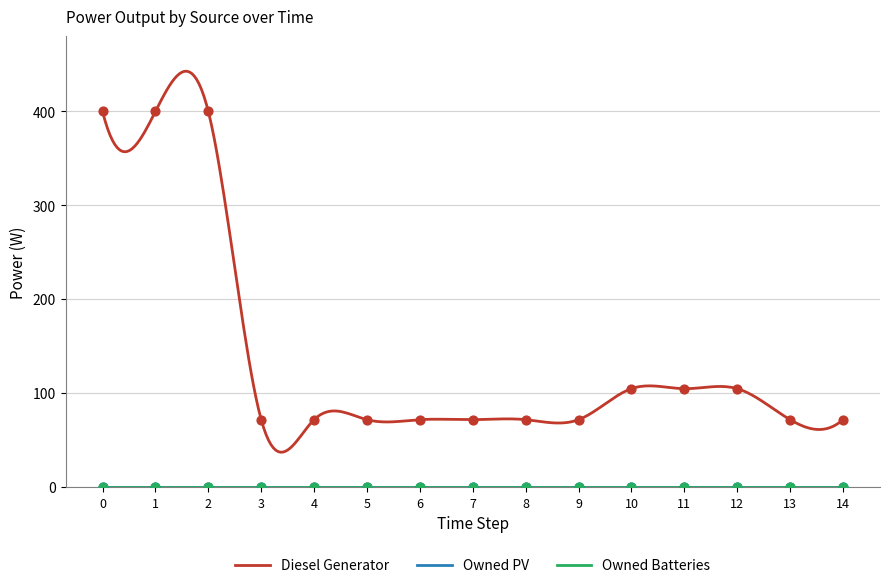

Which series has the widest spread of Y values?

Diesel Generator